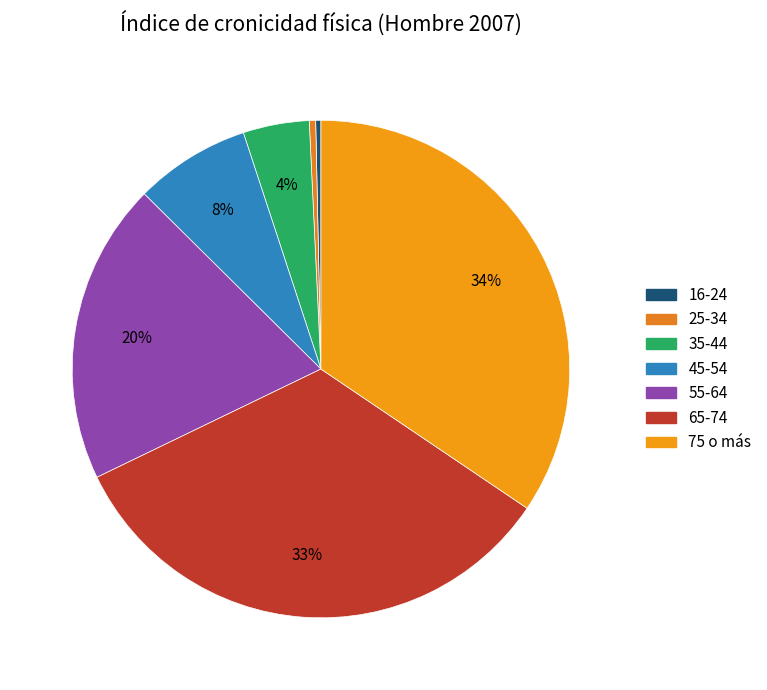

Which has a higher value, 25-34 or 45-54?

45-54